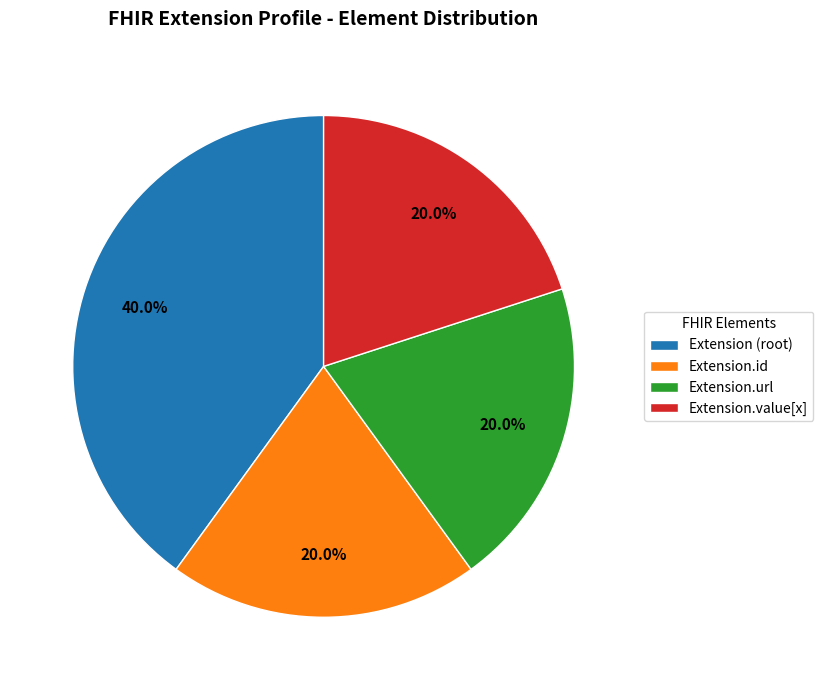

What is the largest slice in the pie chart?

Extension (root)